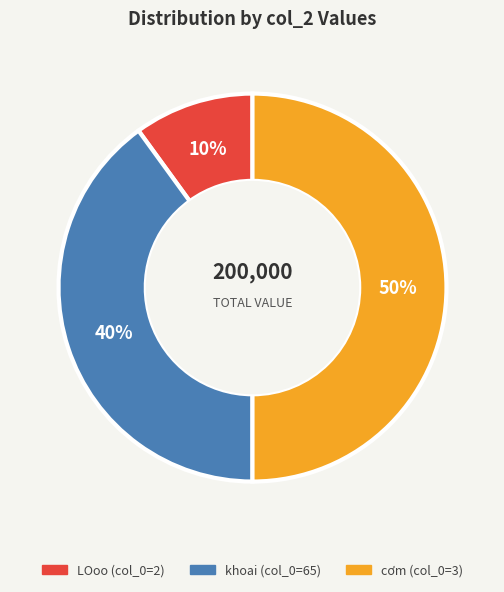

To the nearest percent, what is the average slice percentage?

33%